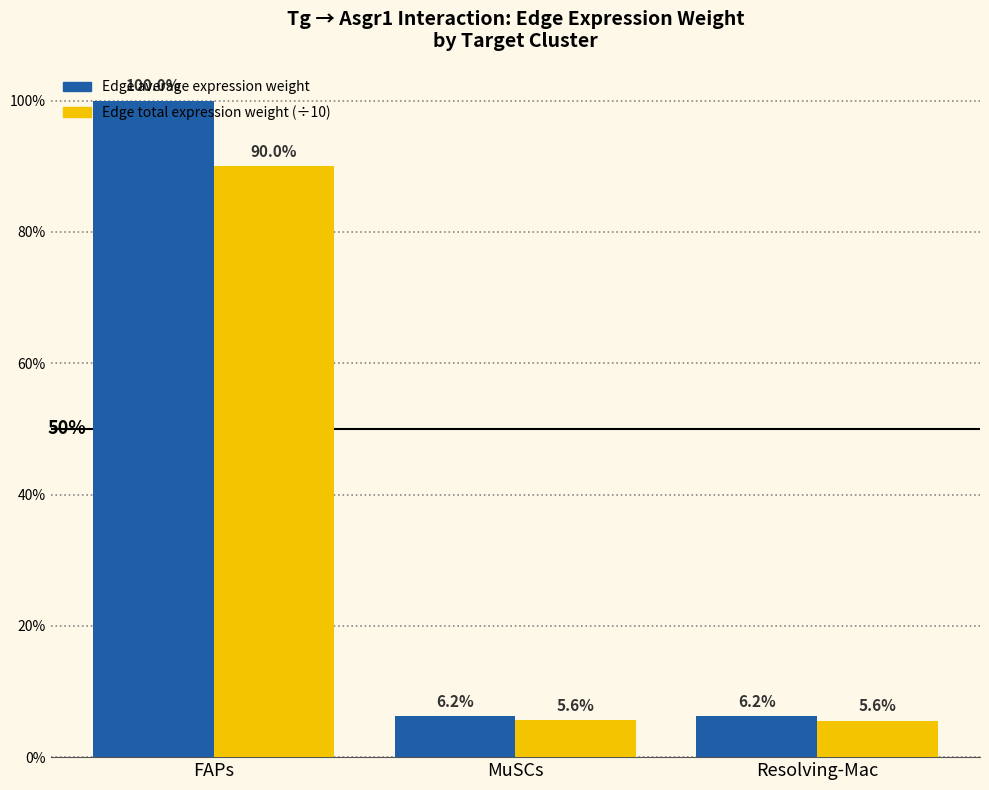

What is the label of the 2nd bar from the left?

MuSCs